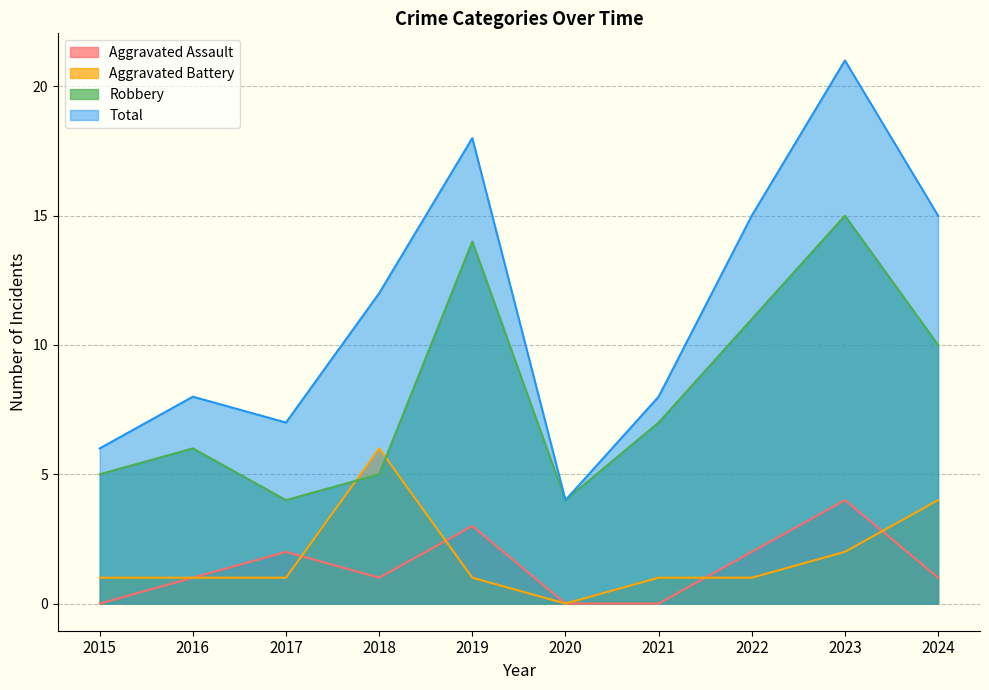

How many series are shown in this chart?

4